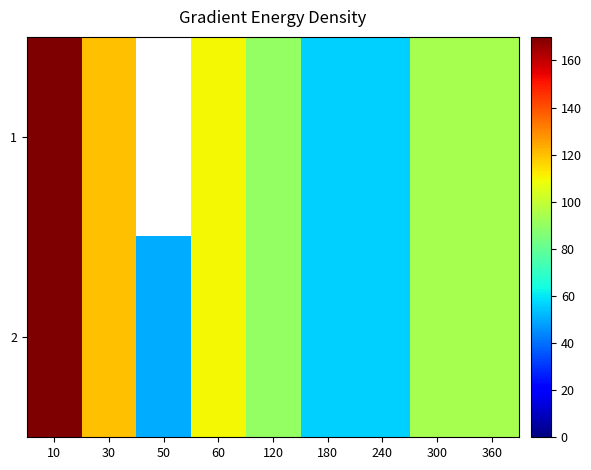

At which label does 2 reach its minimum?

50